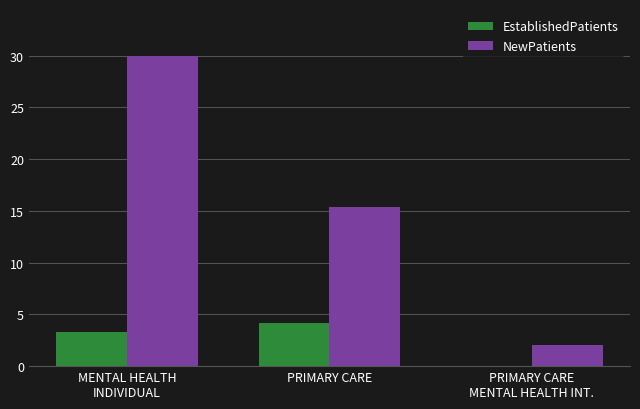

How many data points in EstablishedPatients are above 3?

2